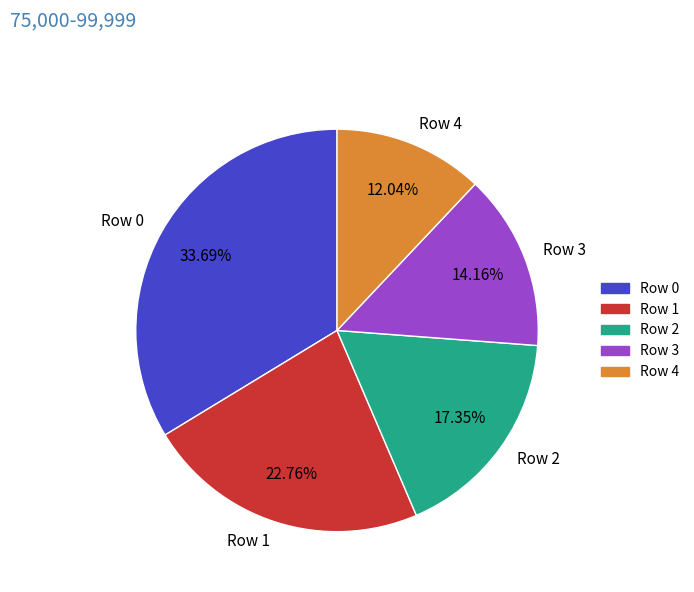

Combined, do Row 1 and Row 2 account for over 50%?

No